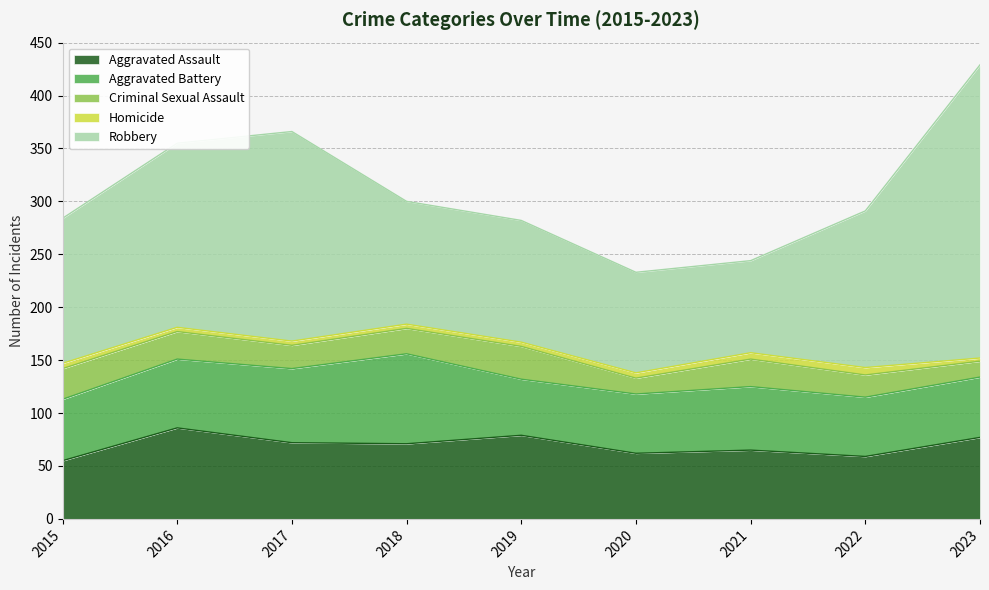

List the labels in order of Aggravated Assault value, smallest first.

2015, 2022, 2020, 2021, 2018, 2017, 2023, 2019, 2016